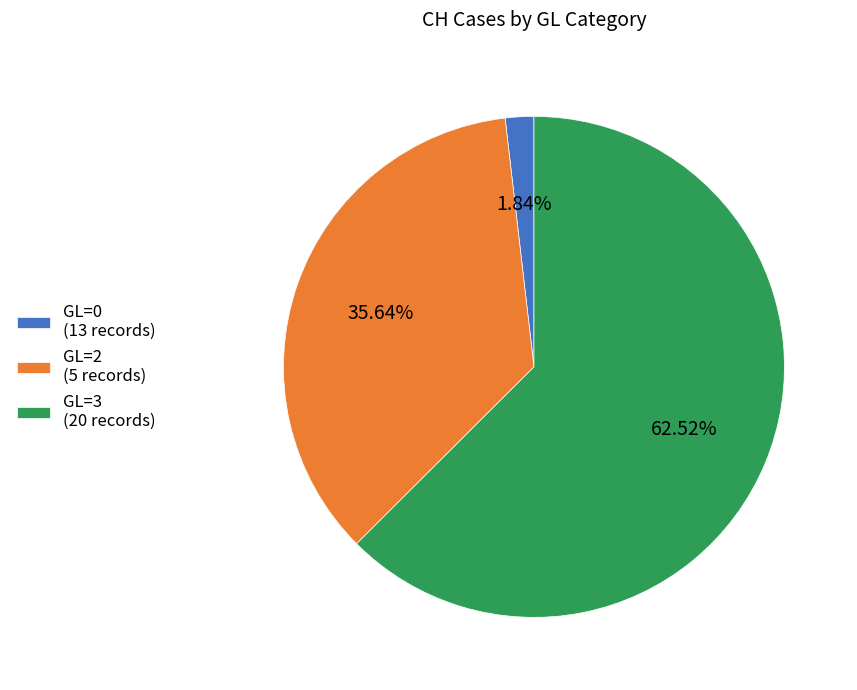

Combined, do GL=3 (20 records) and GL=0 (13 records) account for over 50%?

Yes